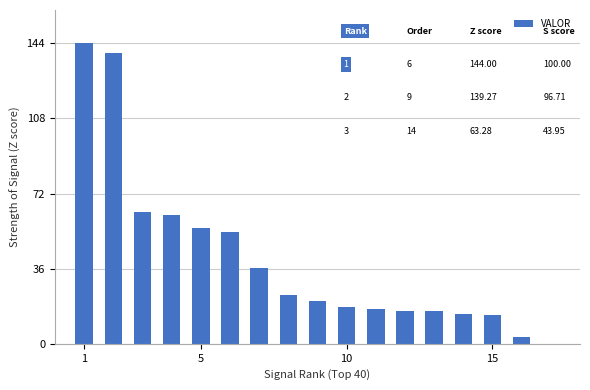

What is the average value?

43.4